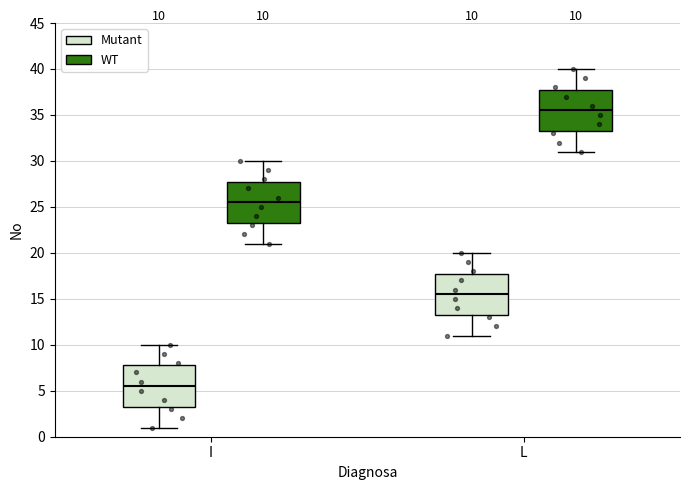

Which box's median line is the lowest?

I (Mutant)